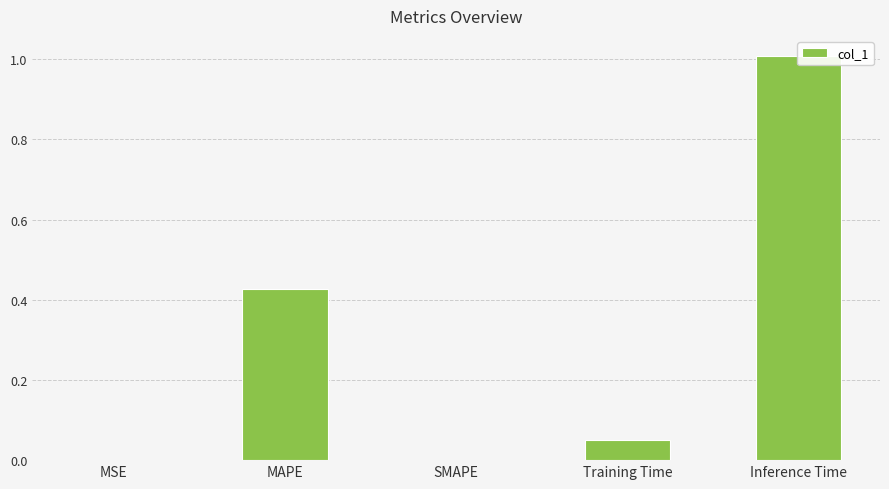

How many values are above zero?

4